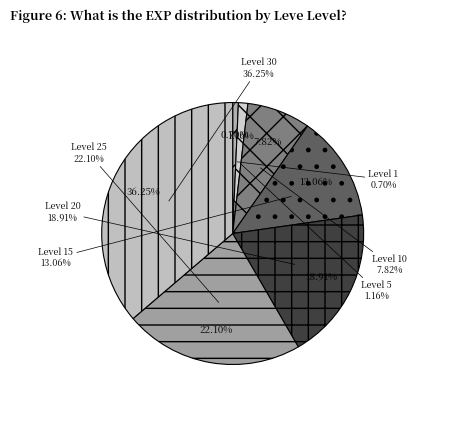

Is there a majority slice in this chart?

No